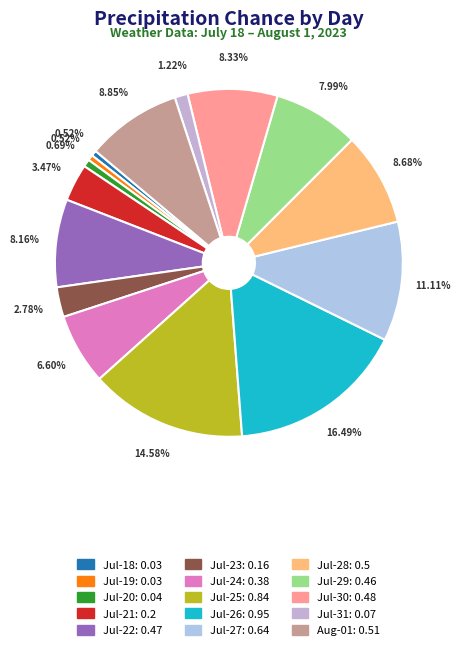

Is there a majority slice in this chart?

No